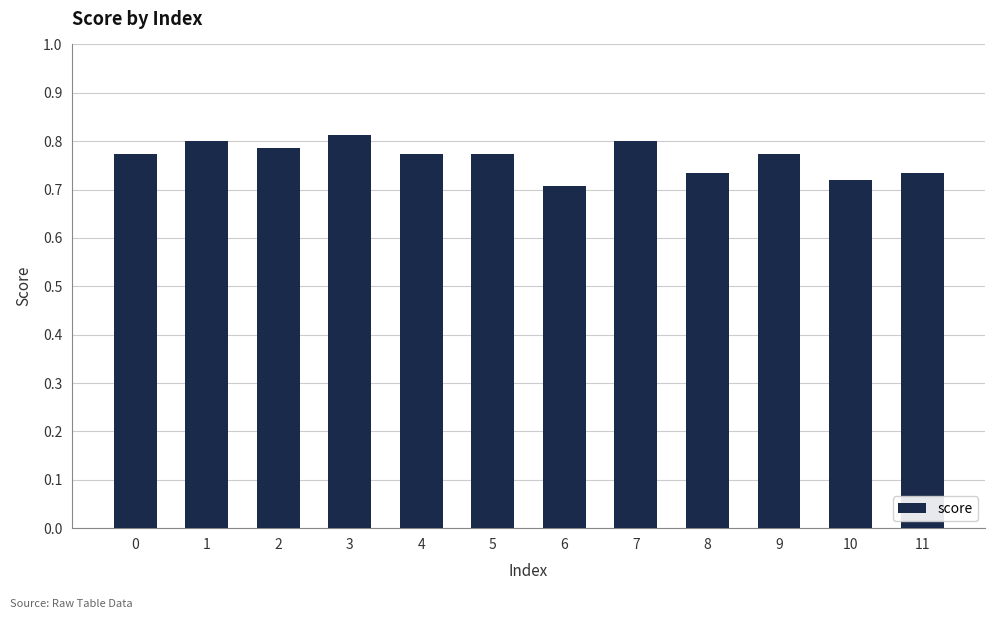

What is the sum of the values at 4 and 7?

1.6